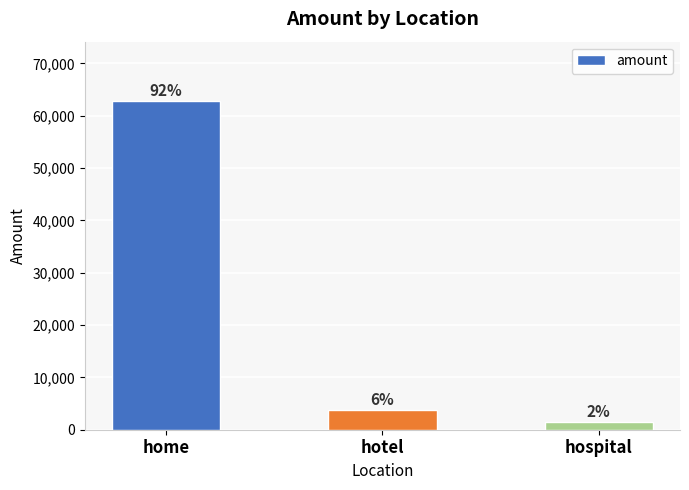

The value at hotel is 6245. True or false?

False